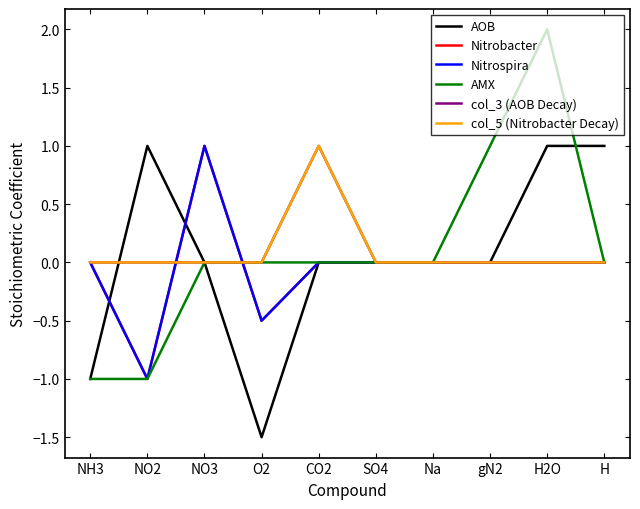

Is it true that AOB equals 1.3 at CO2?

False